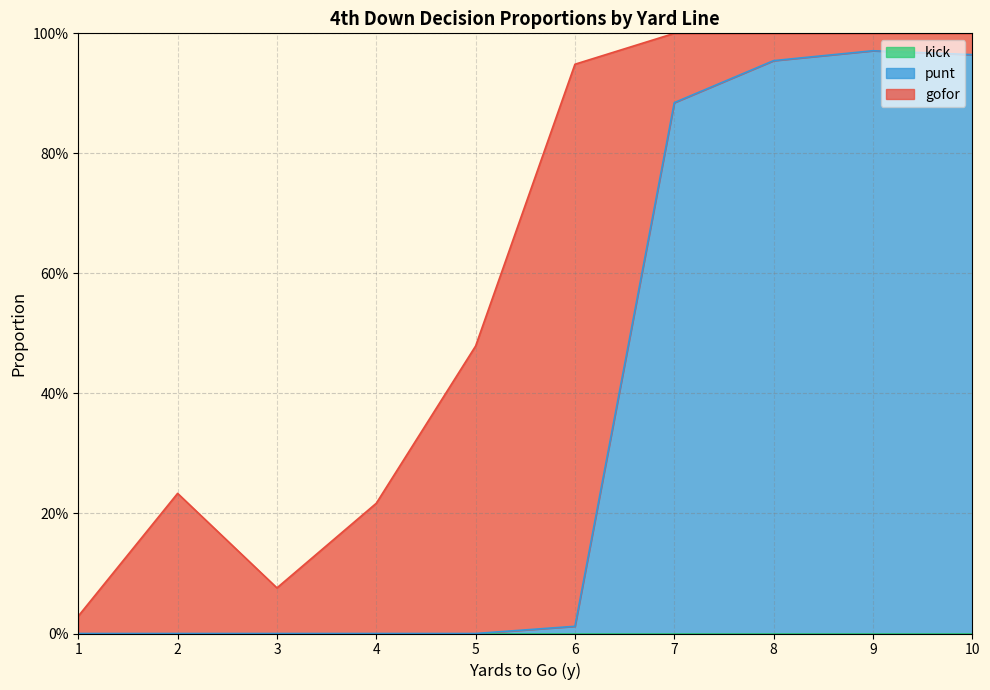

How many categories are shown in the chart?

10